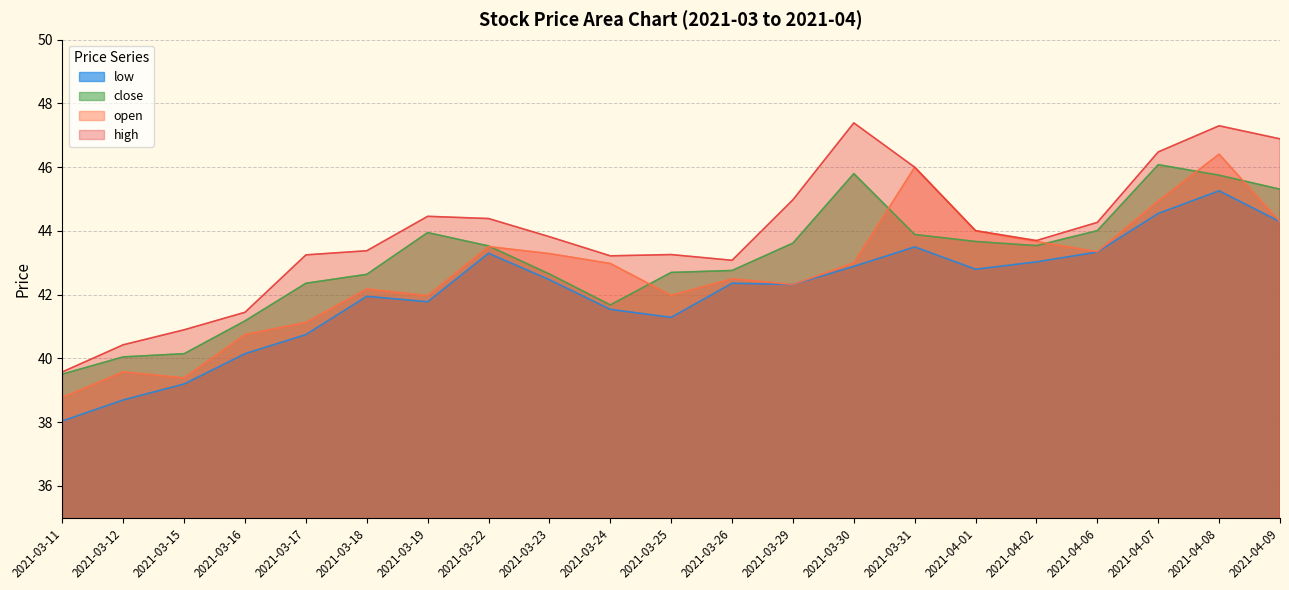

Reading left to right, extract all data points from this chart.

open: 2021-03-11=38.8	2021-03-12=39.6	2021-03-15=39.4	2021-03-16=40.8	2021-03-17=41.1	2021-03-18=42.2	2021-03-19=42.0	2021-03-22=43.5	2021-03-23=43.3	2021-03-24=43.0	2021-03-25=42.0	2021-03-26=42.5	2021-03-29=42.3	2021-03-30=43.0	2021-03-31=46.0	2021-04-01=44.0	2021-04-02=43.7	2021-04-06=43.4	2021-04-07=44.9	2021-04-08=46.4	2021-04-09=44.3
high: 2021-03-11=39.6	2021-03-12=40.4	2021-03-15=40.9	2021-03-16=41.5	2021-03-17=43.2	2021-03-18=43.4	2021-03-19=44.5	2021-03-22=44.4	2021-03-23=43.8	2021-03-24=43.2	2021-03-25=43.3	2021-03-26=43.1	2021-03-29=45.0	2021-03-30=47.4	2021-03-31=46.0	2021-04-01=44.0	2021-04-02=43.7	2021-04-06=44.3	2021-04-07=46.5	2021-04-08=47.3	2021-04-09=46.9
close: 2021-03-11=39.5	2021-03-12=40.0	2021-03-15=40.1	2021-03-16=41.2	2021-03-17=42.4	2021-03-18=42.6	2021-03-19=44.0	2021-03-22=43.5	2021-03-23=42.6	2021-03-24=41.7	2021-03-25=42.7	2021-03-26=42.8	2021-03-29=43.6	2021-03-30=45.8	2021-03-31=43.9	2021-04-01=43.7	2021-04-02=43.5	2021-04-06=44.0	2021-04-07=46.1	2021-04-08=45.8	2021-04-09=45.3
low: 2021-03-11=38.0	2021-03-12=38.7	2021-03-15=39.2	2021-03-16=40.1	2021-03-17=40.8	2021-03-18=42.0	2021-03-19=41.8	2021-03-22=43.3	2021-03-23=42.5	2021-03-24=41.5	2021-03-25=41.3	2021-03-26=42.4	2021-03-29=42.3	2021-03-30=42.9	2021-03-31=43.5	2021-04-01=42.8	2021-04-02=43.0	2021-04-06=43.3	2021-04-07=44.5	2021-04-08=45.3	2021-04-09=44.3